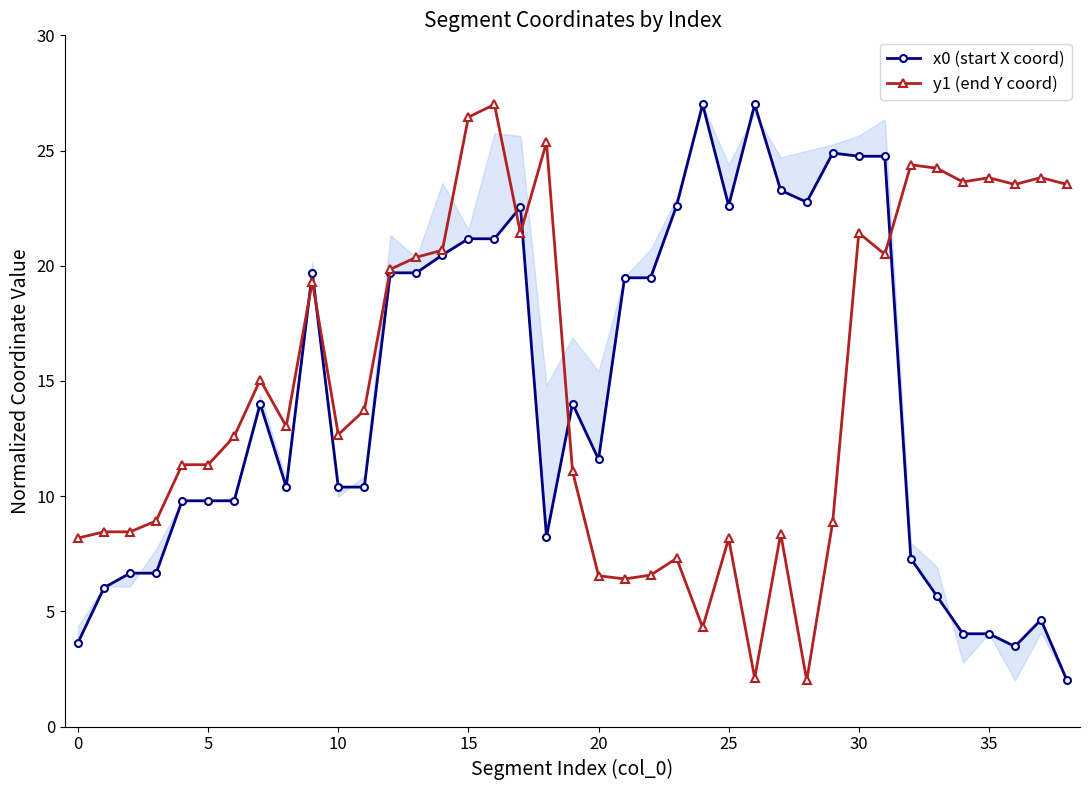

How many data points in y1 (end Y coord) are less than 13?

19